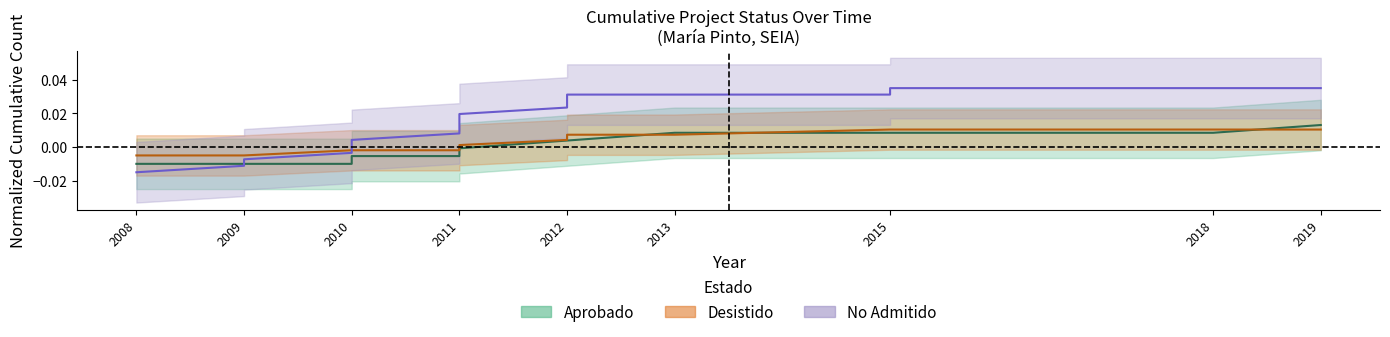

How many lines are shown in the chart?

3